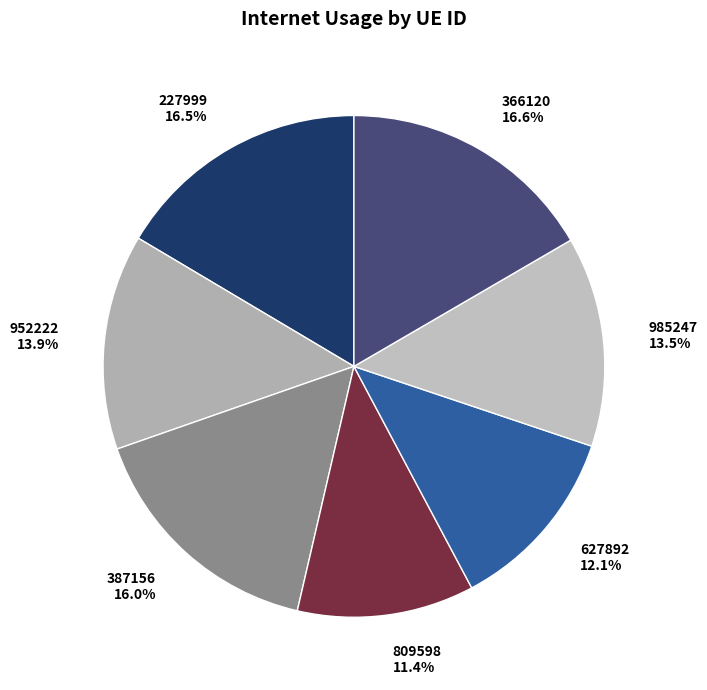

The 952222 slice represents 9% of the pie. True or false?

False